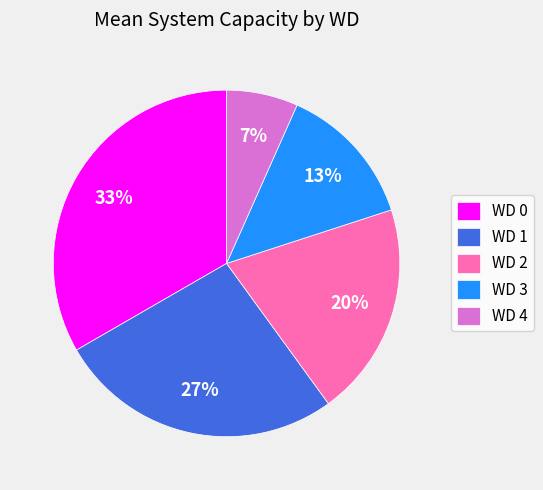

Do WD 4 and WD 3 together represent more than half of the pie?

No